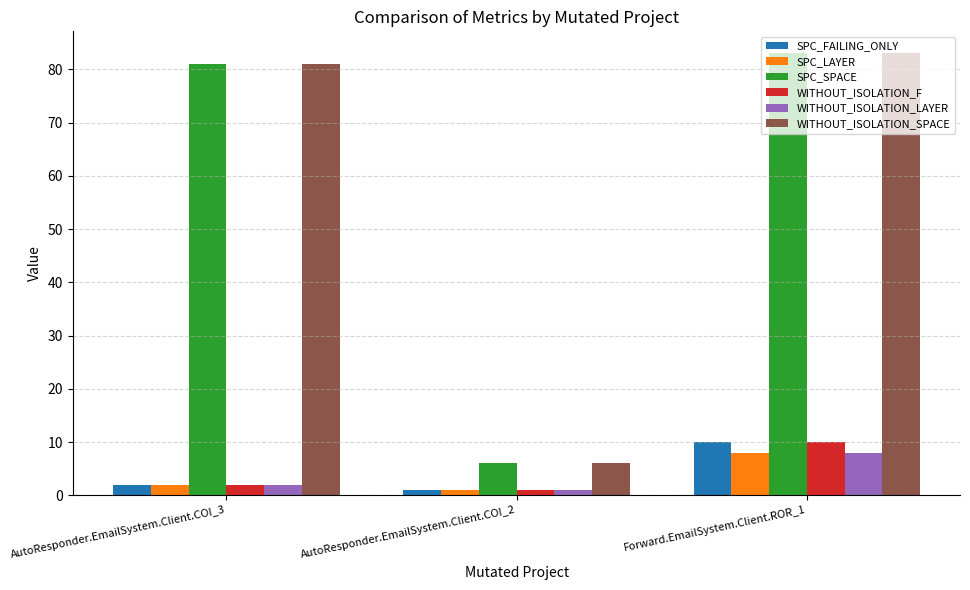

How many data points does each series have?

3